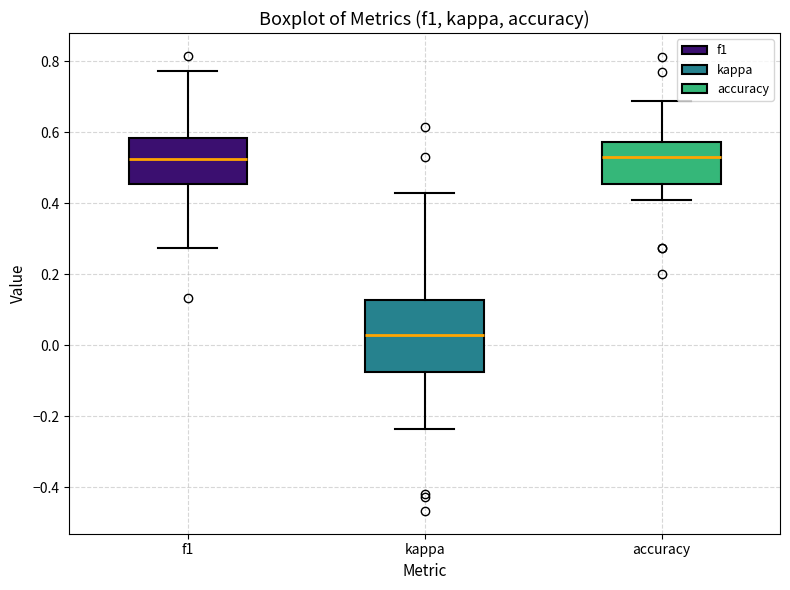

Where does the upper whisker of the box for f1 end on the y-axis? The values are not printed on the chart, so give them approximately, as read against the axis.

0.78